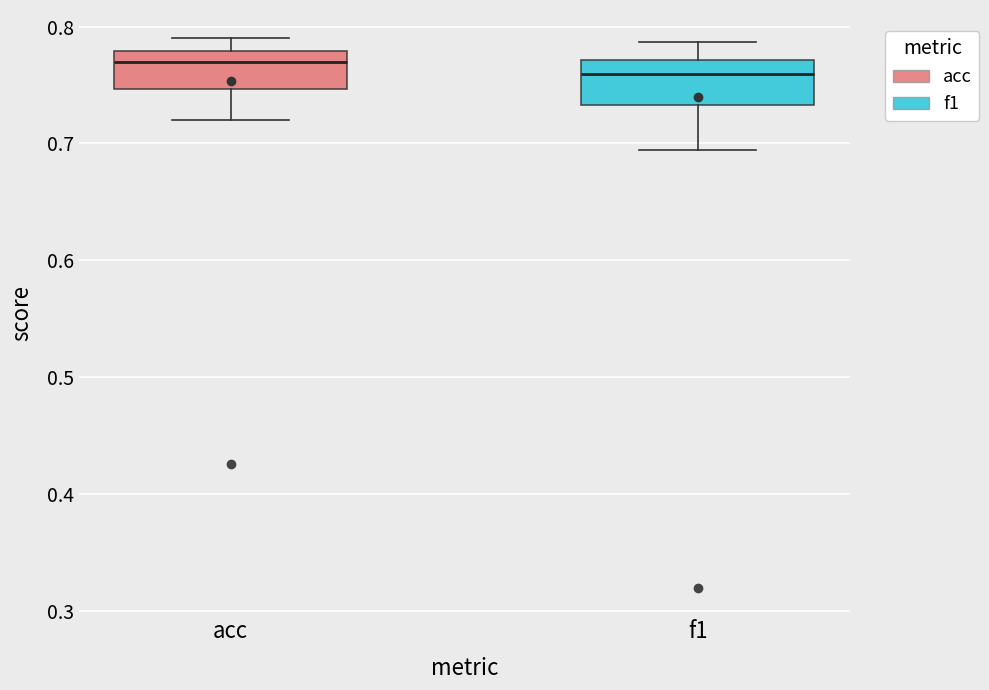

Reading left to right, read every box against the y-axis: the position of its median line, the range the box covers, and the ends of its whiskers. The values are not printed on the chart, so give them approximately, as read against the axis.

acc: median 0.77, box 0.75 to 0.78, whiskers 0.72 to 0.79
f1: median 0.76, box 0.73 to 0.77, whiskers 0.69 to 0.79